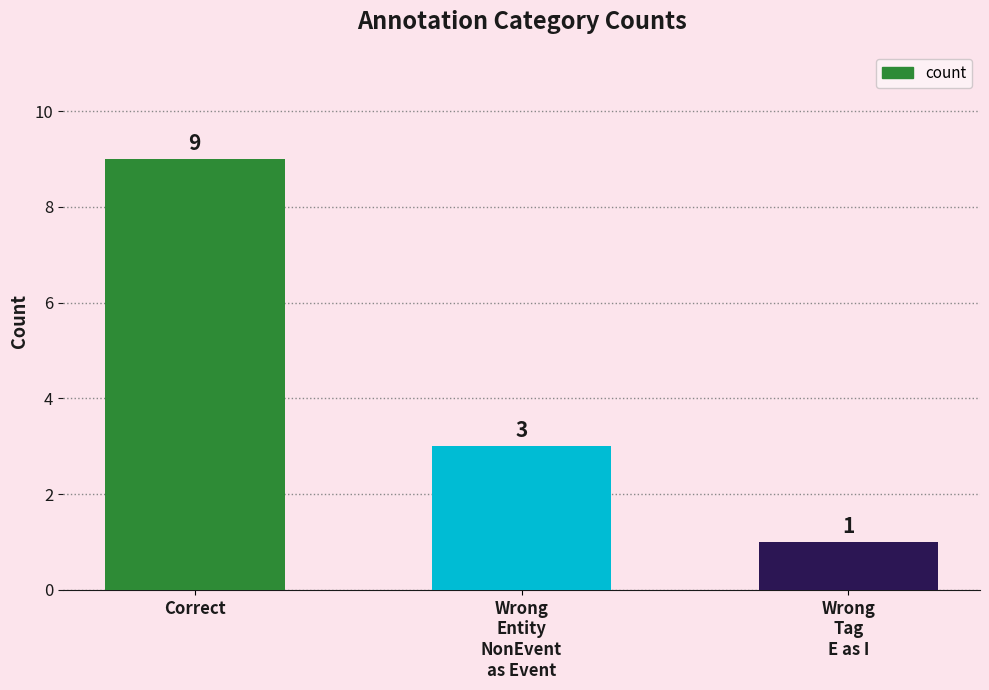

Which label corresponds to the largest value in the chart?

Correct